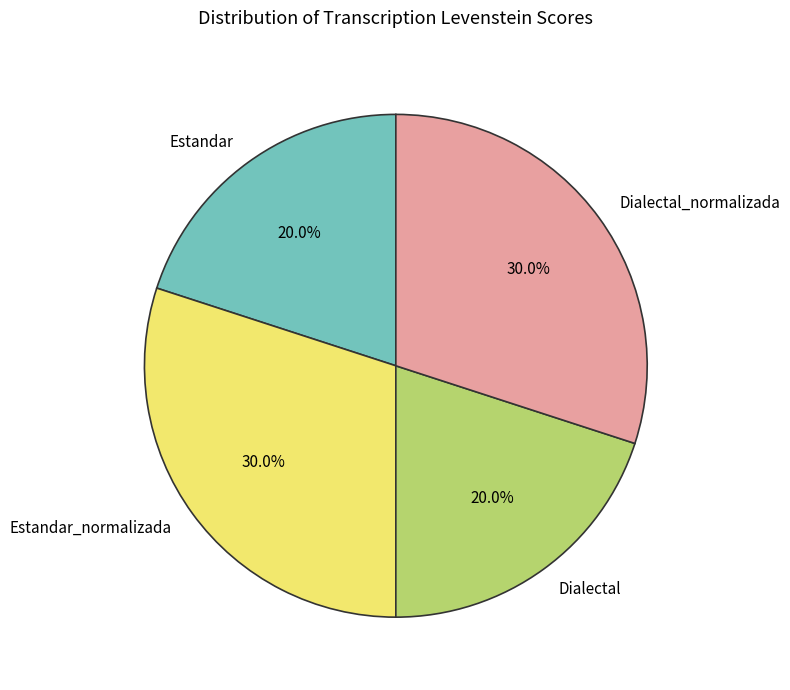

Does Estandar account for over 50% of the chart?

No